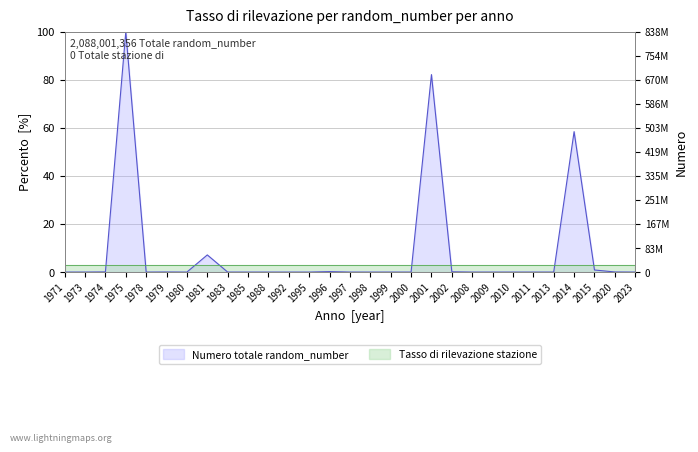

Is it true that the value at 2000 is 0.0?

True